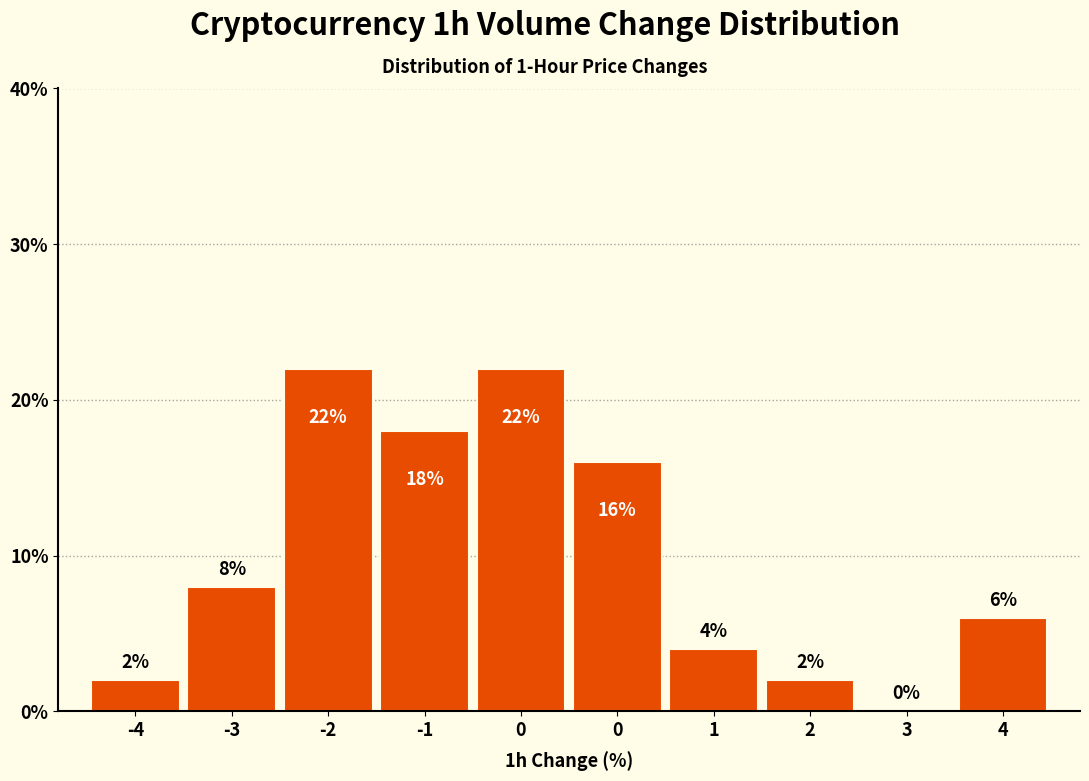

Count the number of data series in this chart.

1